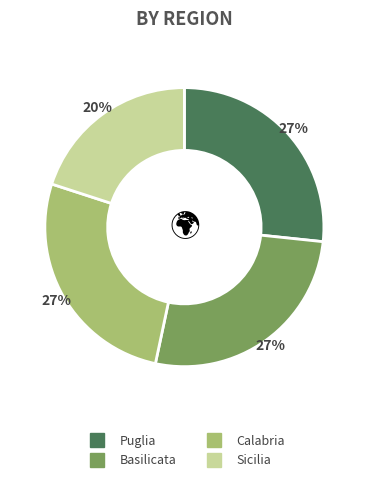

The Calabria slice represents 27% of the pie. True or false?

True